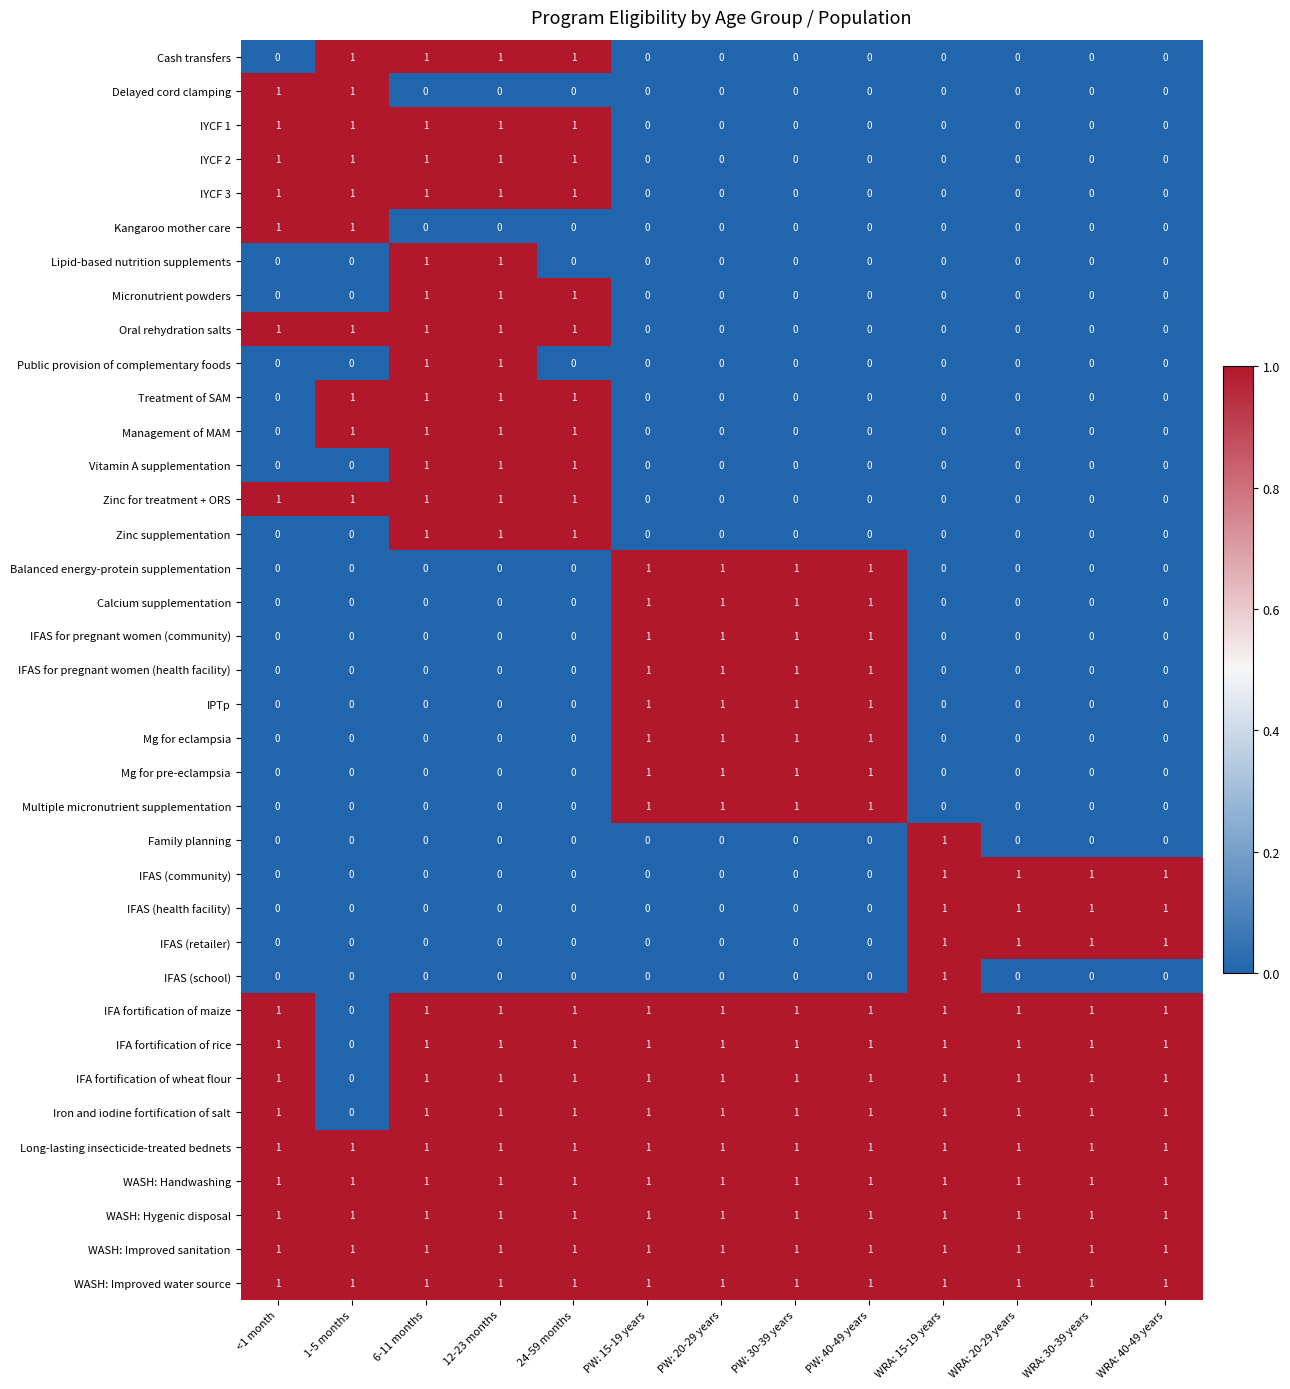

What is the sum of all Management of MAM values?

4